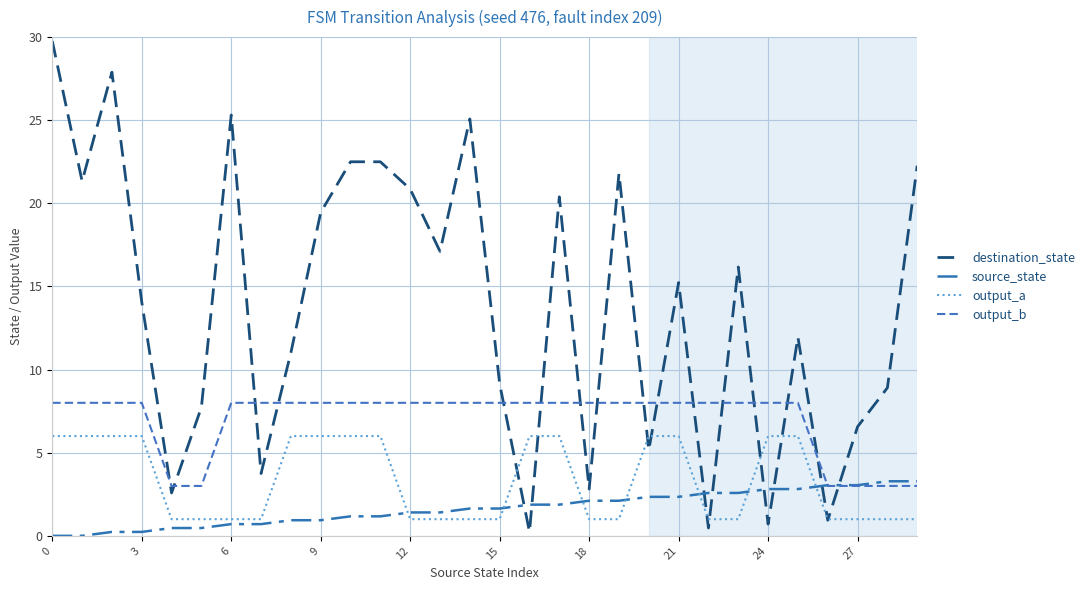

How many lines are shown in the chart?

4